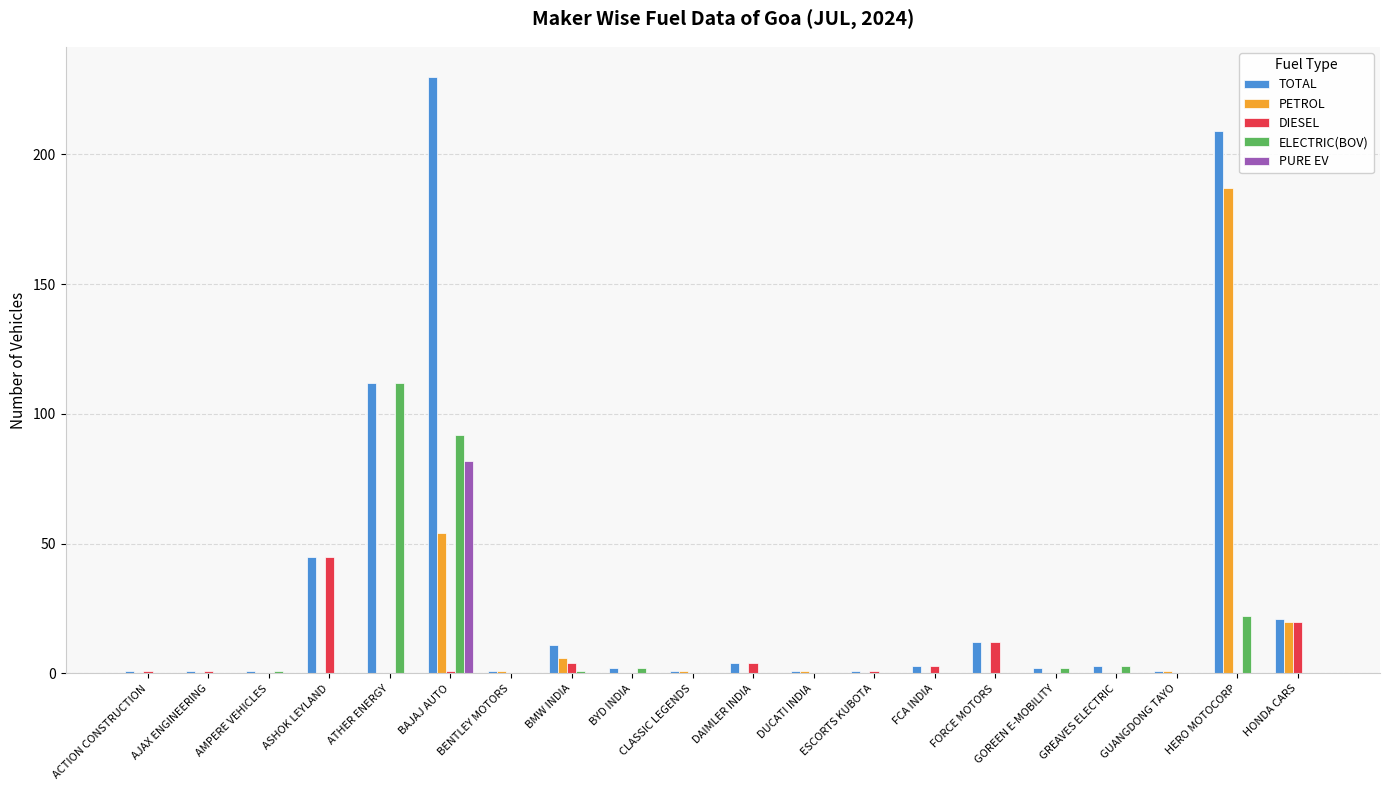

What is the total value across all series at AMPERE VEHICLES?

2